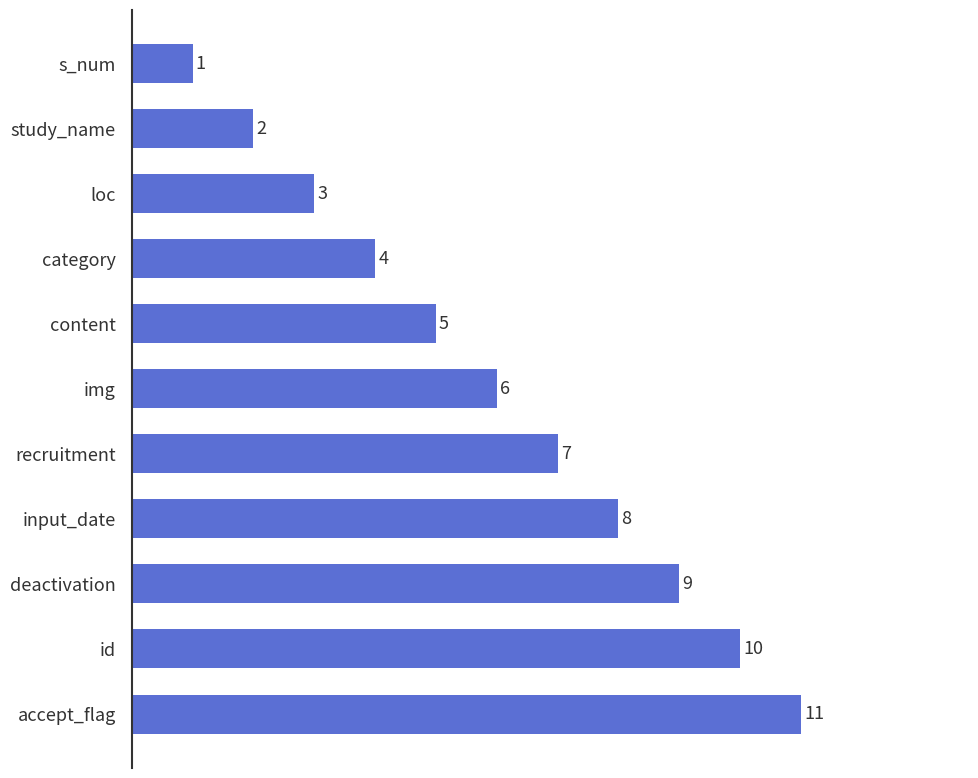

How many categories are shown in the chart?

11